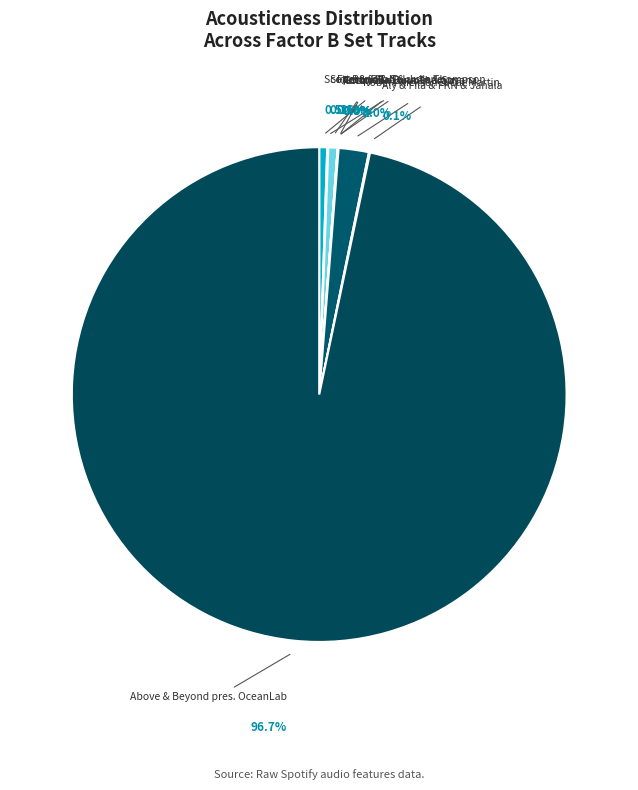

To the nearest percent, what is the difference between the largest and smallest slice percentages?

97%